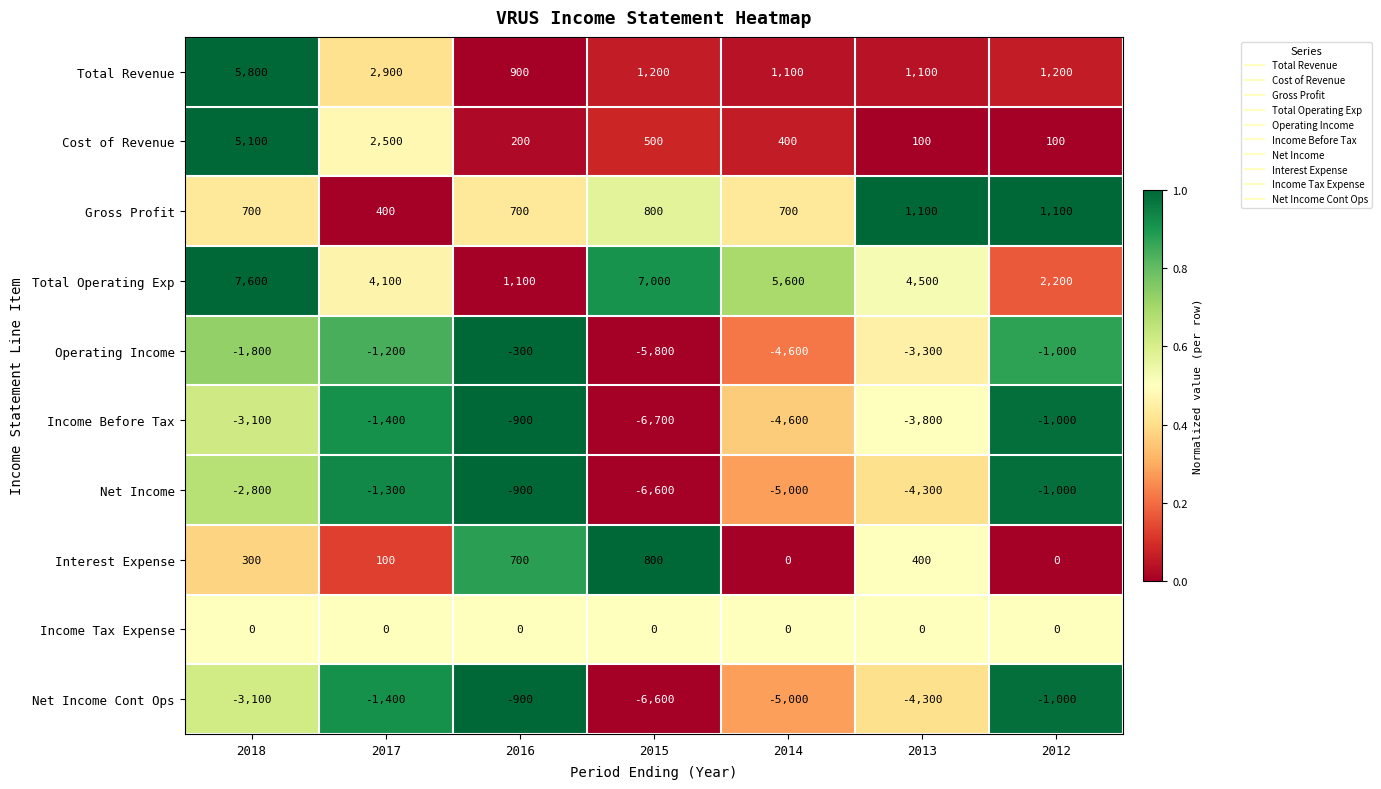

The value of Operating Income at 2013 is -1204. True or false?

False